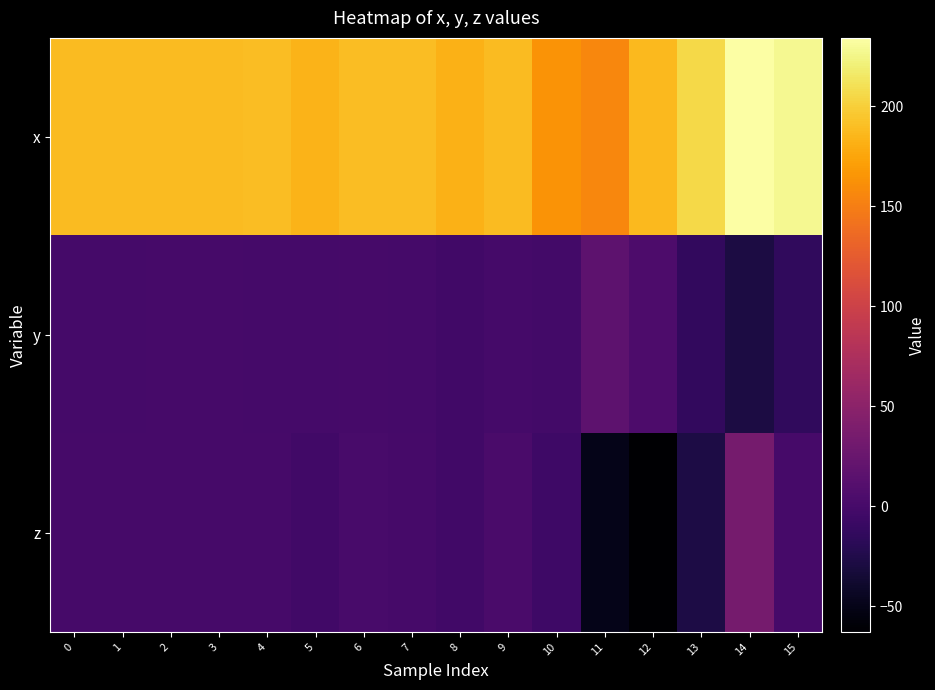

What is the minimum value shown in the chart?

-62.9